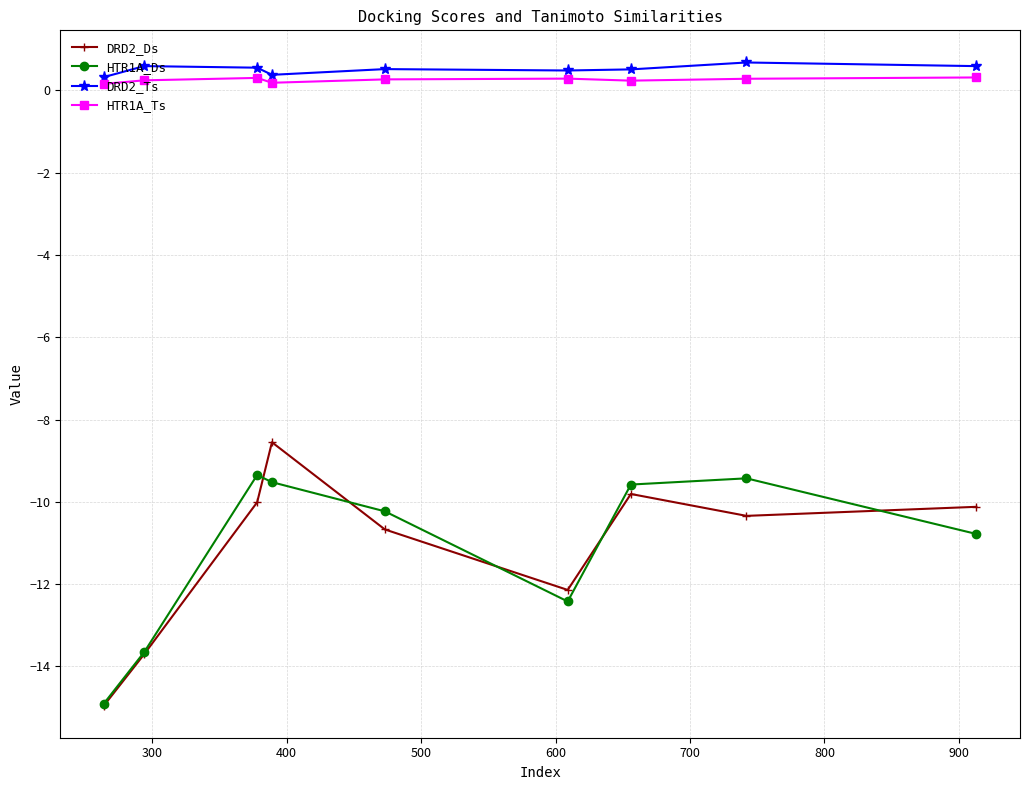

True or false: DRD2_Ts and HTR1A_Ts cross at least once.

False